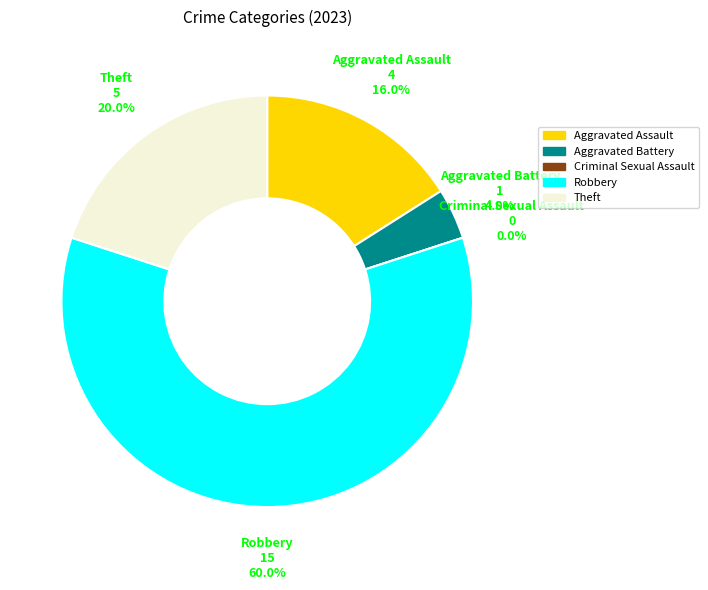

What is the change in value from Aggravated Assault to Robbery?

+11